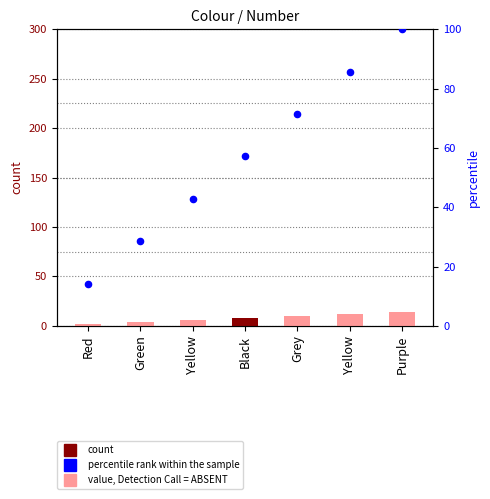

At how many categories does at least one series exceed 33?

5